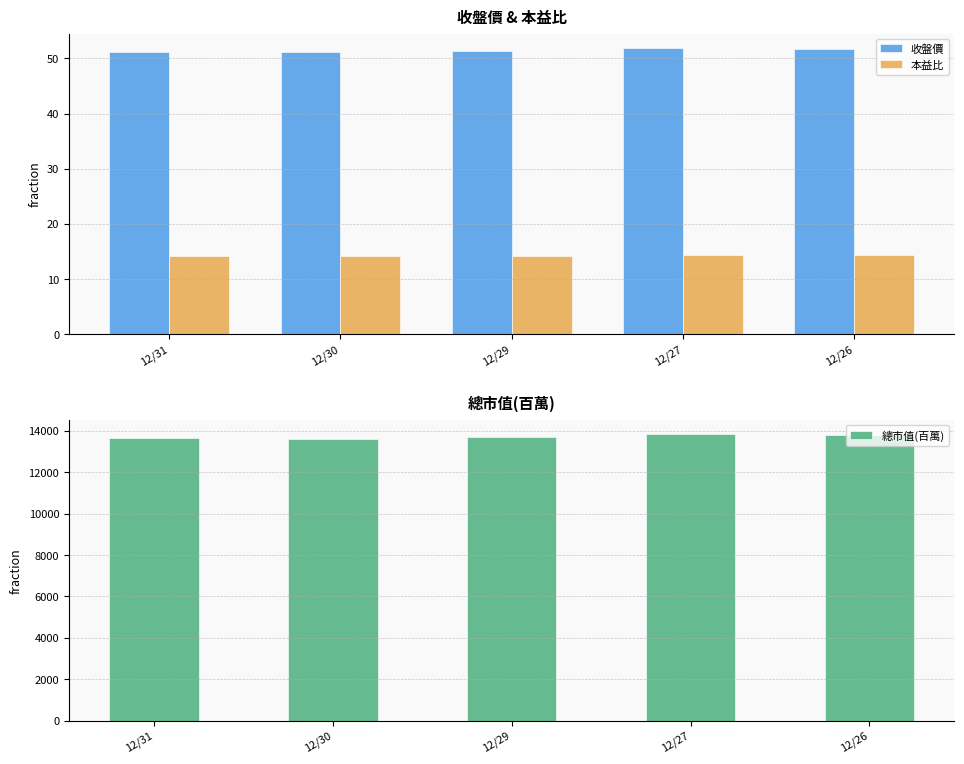

At which label is 收盤價 closest to 51?

12/30